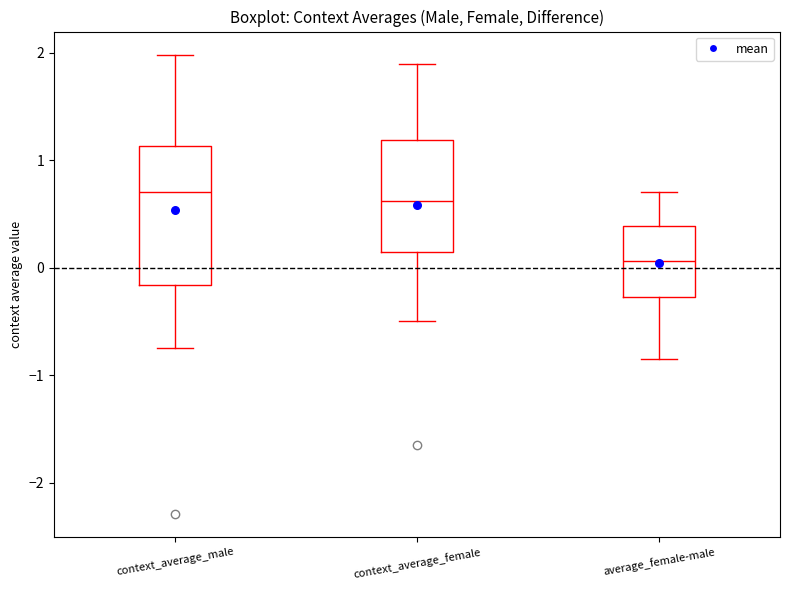

Where does the upper whisker of the box for context_average_female end on the y-axis? The values are not printed on the chart, so give them approximately, as read against the axis.

1.9